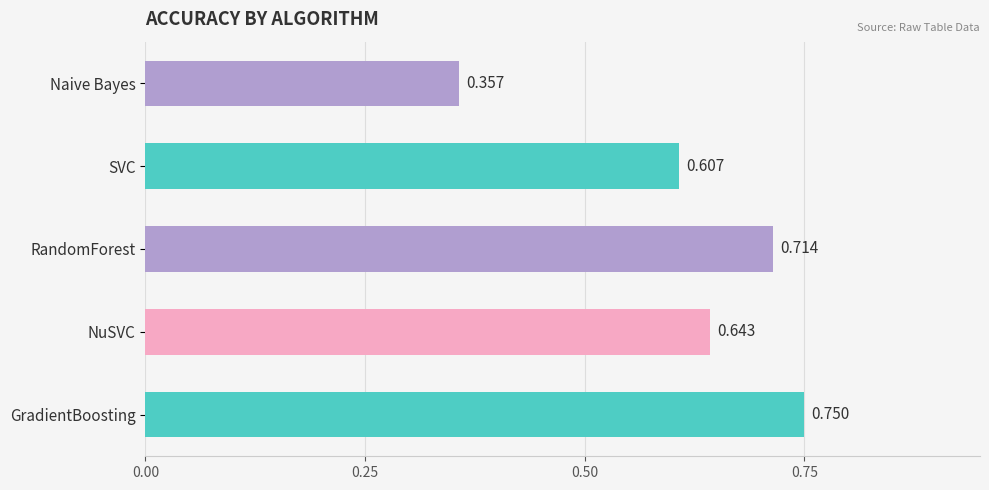

Which has a higher value, SVC or Naive Bayes?

SVC